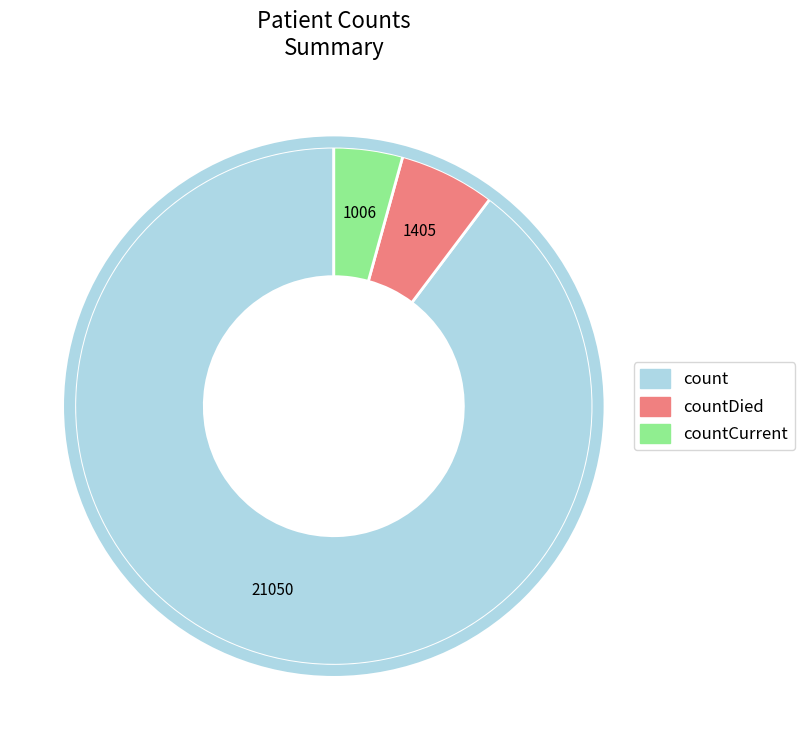

Is there any slice that represents more than half of the pie?

Yes